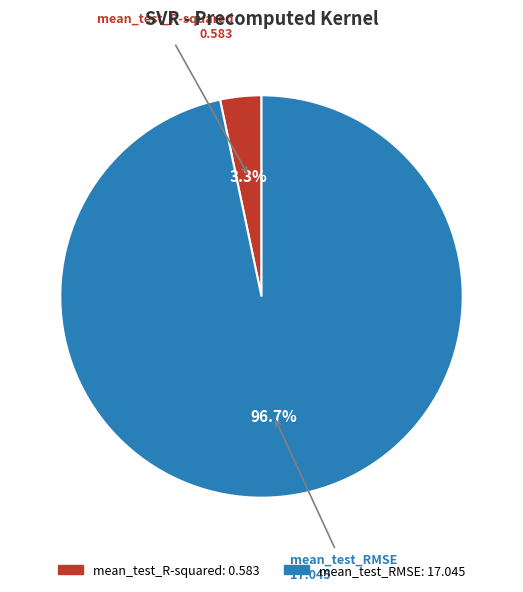

Does mean_test_R-squared represent more than half of the total?

No